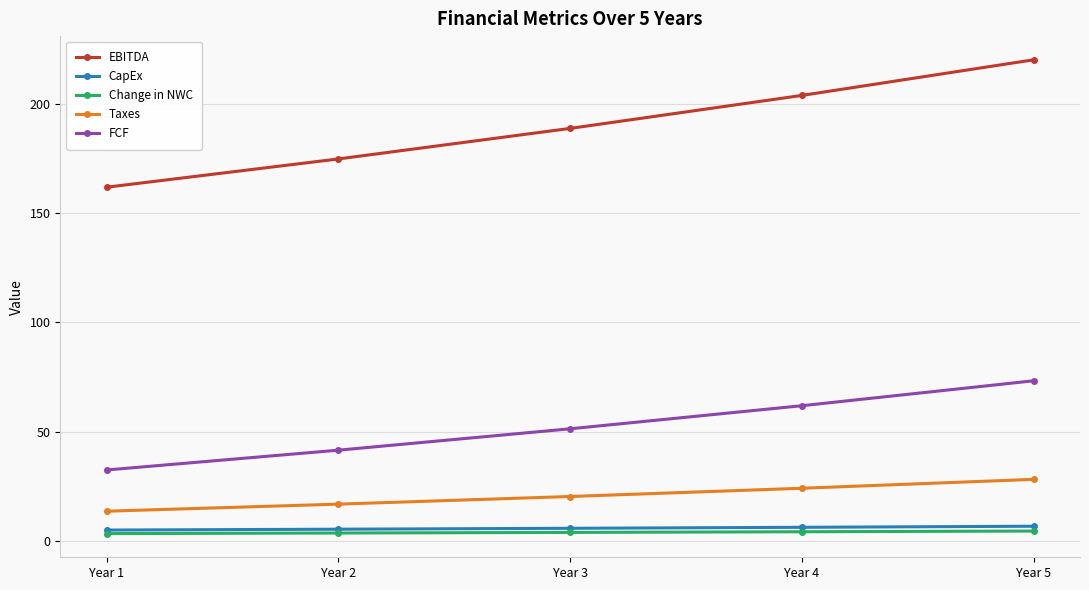

What is the total value across all series at Year 5?

332.8